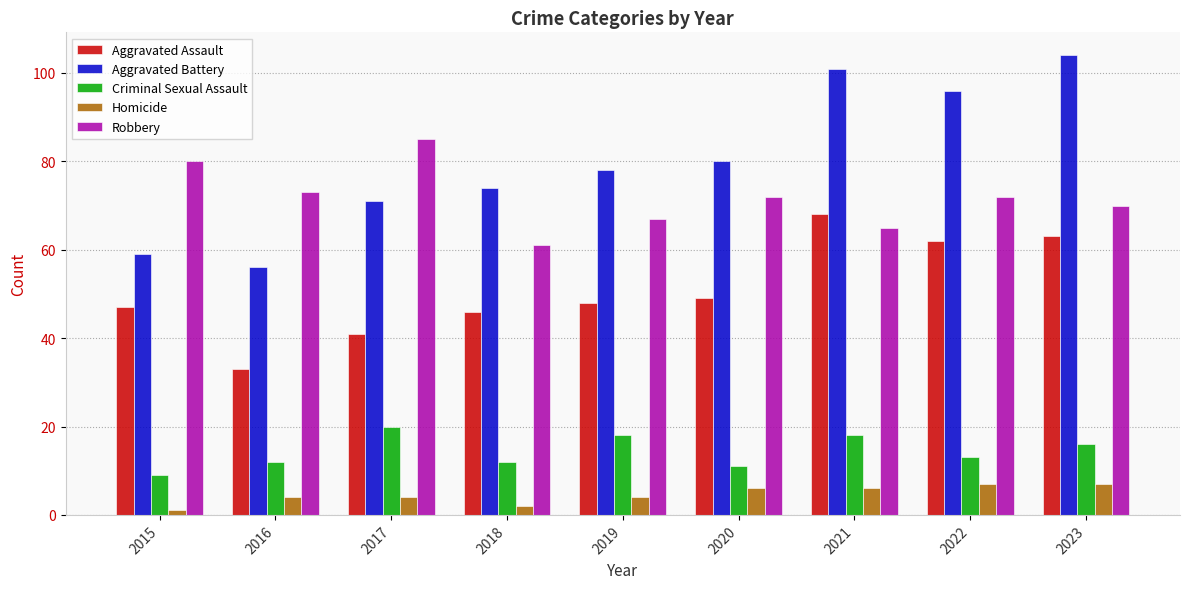

Which series has the largest total across all categories?

Aggravated Battery